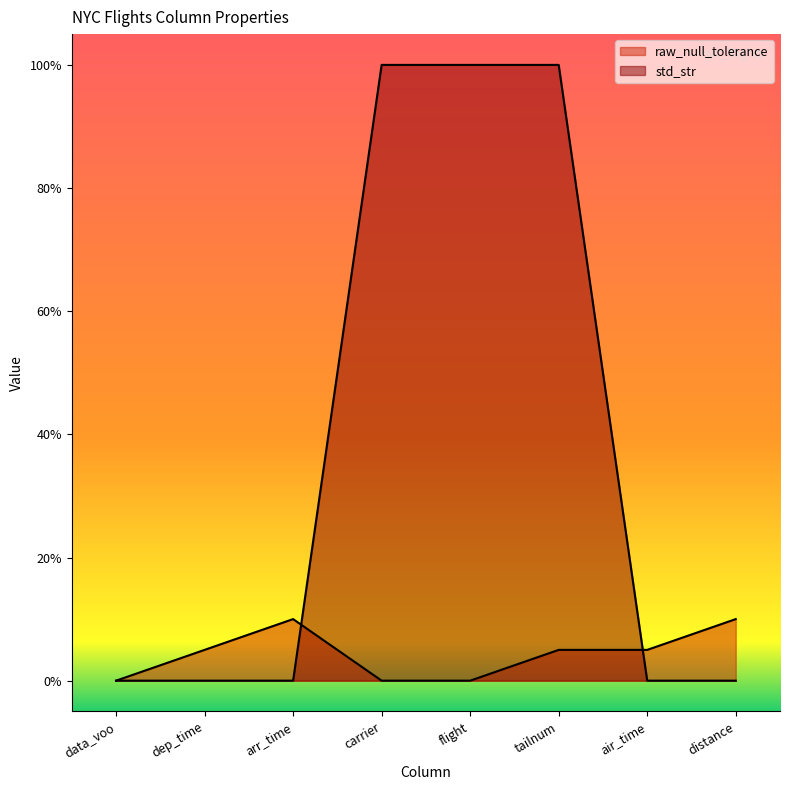

Which series has the largest range (max minus min)?

std_str